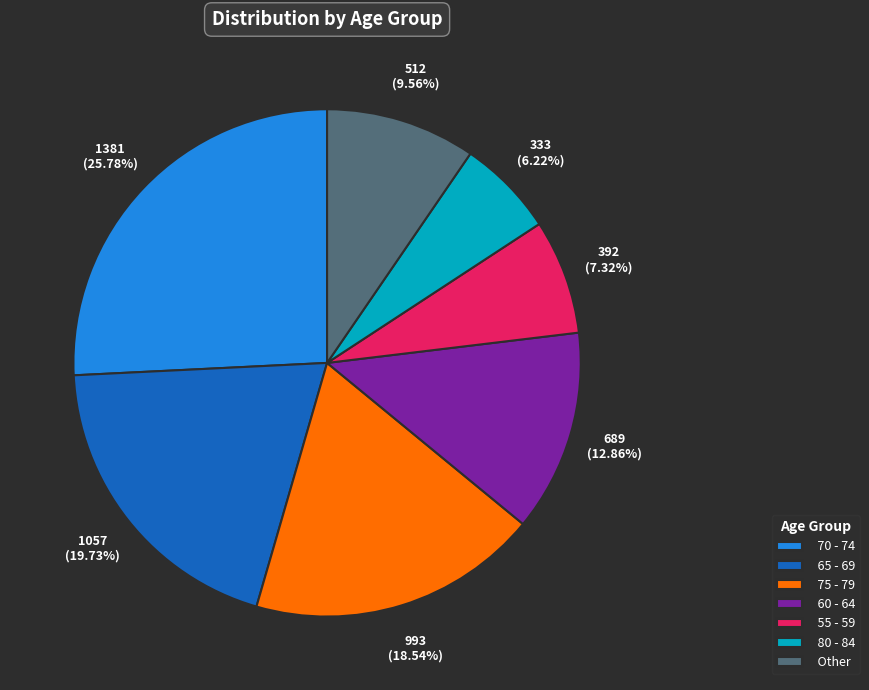

Combined, do 70 - 74 and 75 - 79 account for over 50%?

No